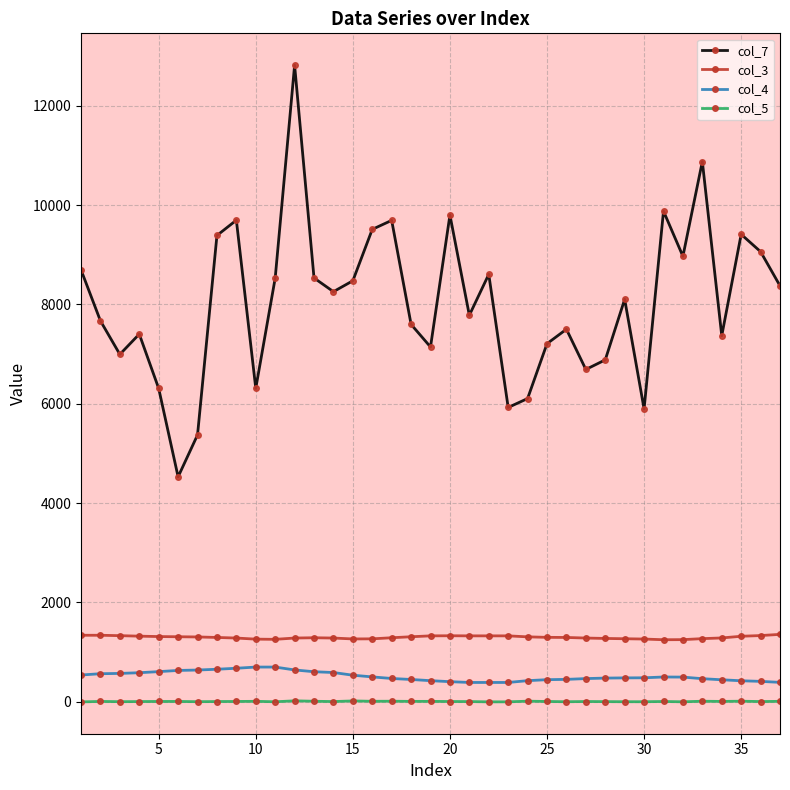

Which series has the largest range (max minus min)?

col_7